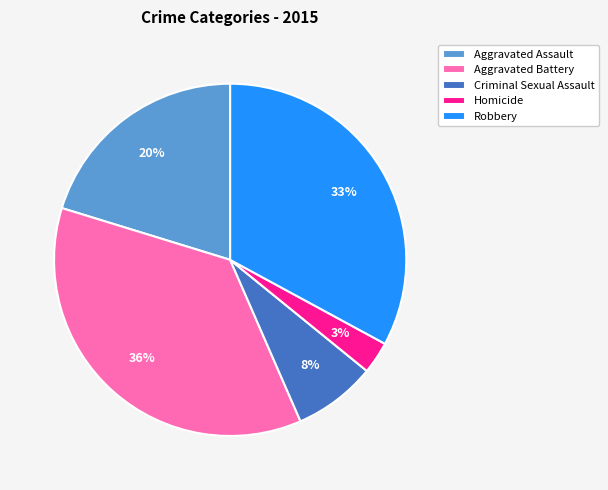

Count the number of slices in the pie.

5